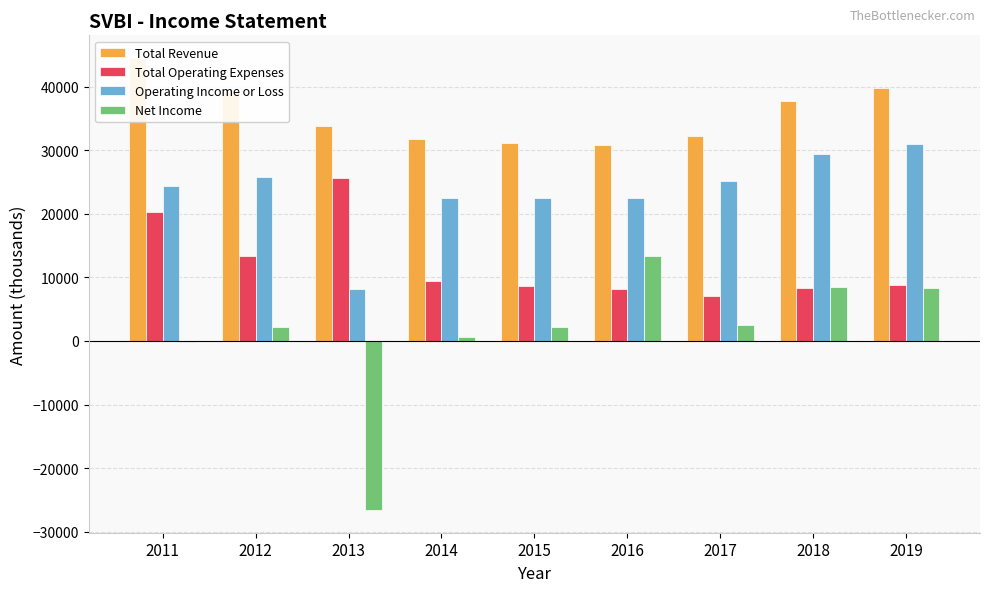

Rank the categories by Total Revenue value from highest to lowest.

2011, 2019, 2012, 2018, 2013, 2017, 2014, 2015, 2016